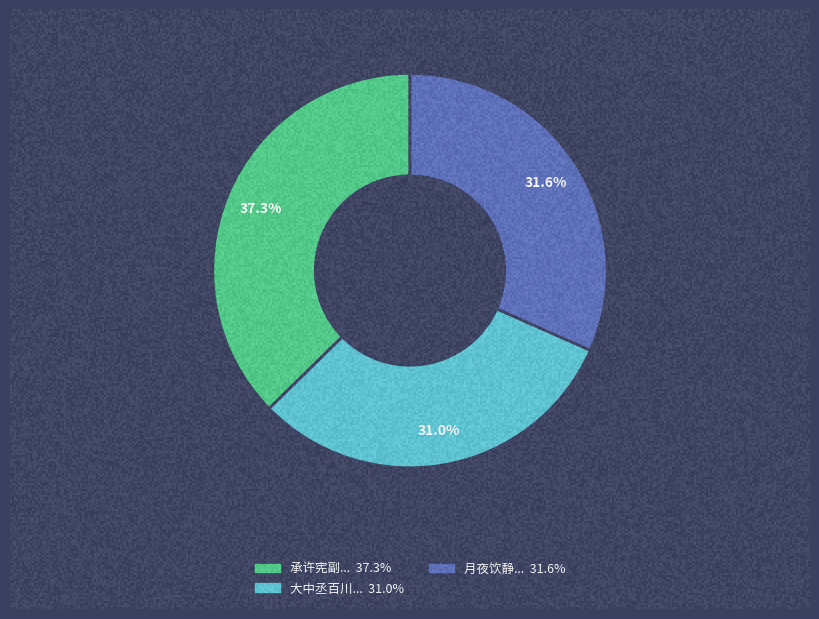

How much of the chart is everything except 承许宪副昌世沈大参元节过访留饮静观亭既别大参留诗示教依韵奉答?

62.7%